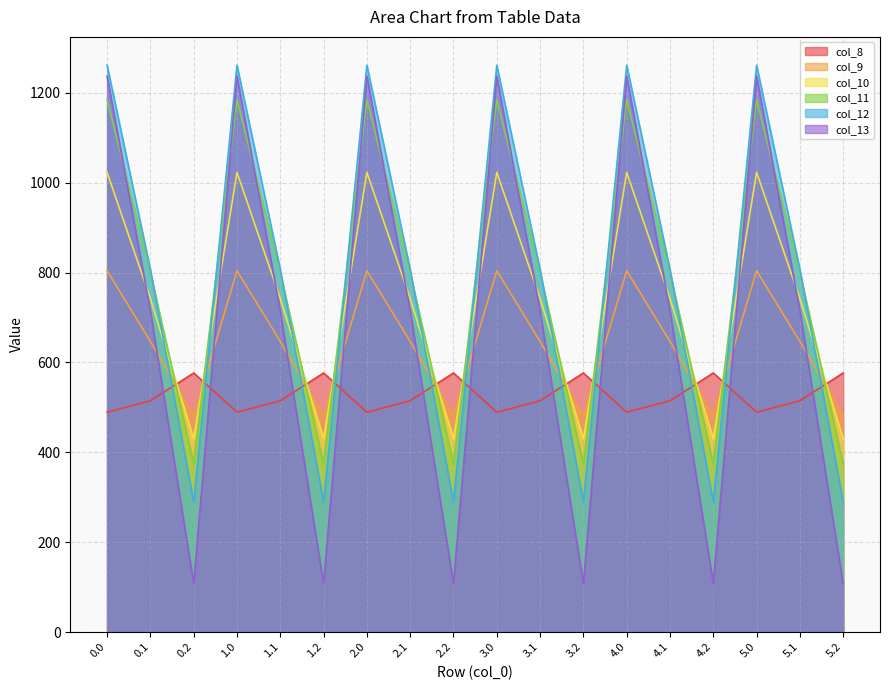

List the labels in order of col_10 value, largest first.

0.0, 1.0, 2.0, 3.0, 4.0, 5.0, 0.1, 1.1, 2.1, 3.1, 4.1, 5.1, 0.2, 1.2, 2.2, 3.2, 4.2, 5.2